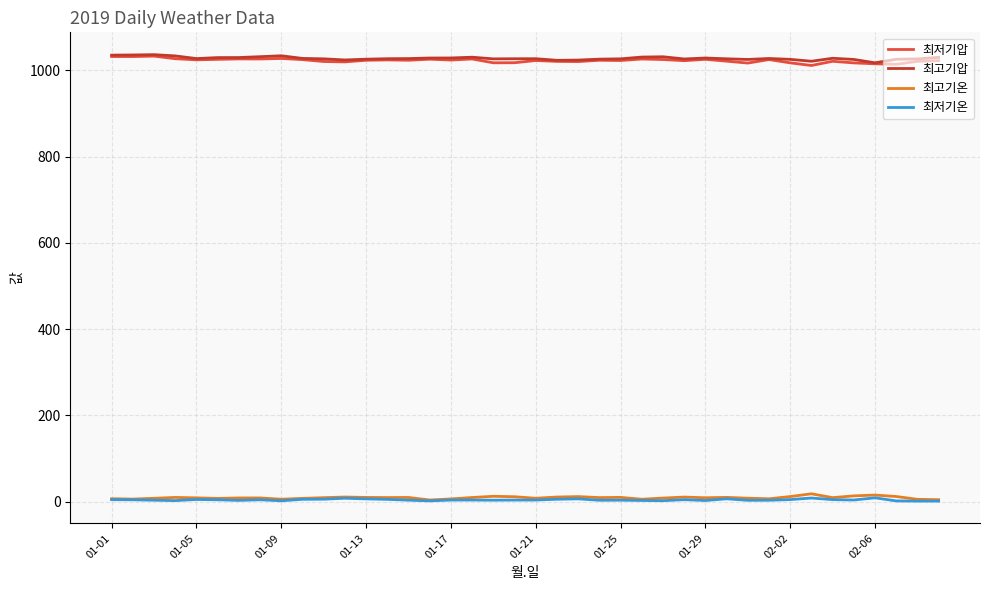

How many lines are shown in the chart?

4